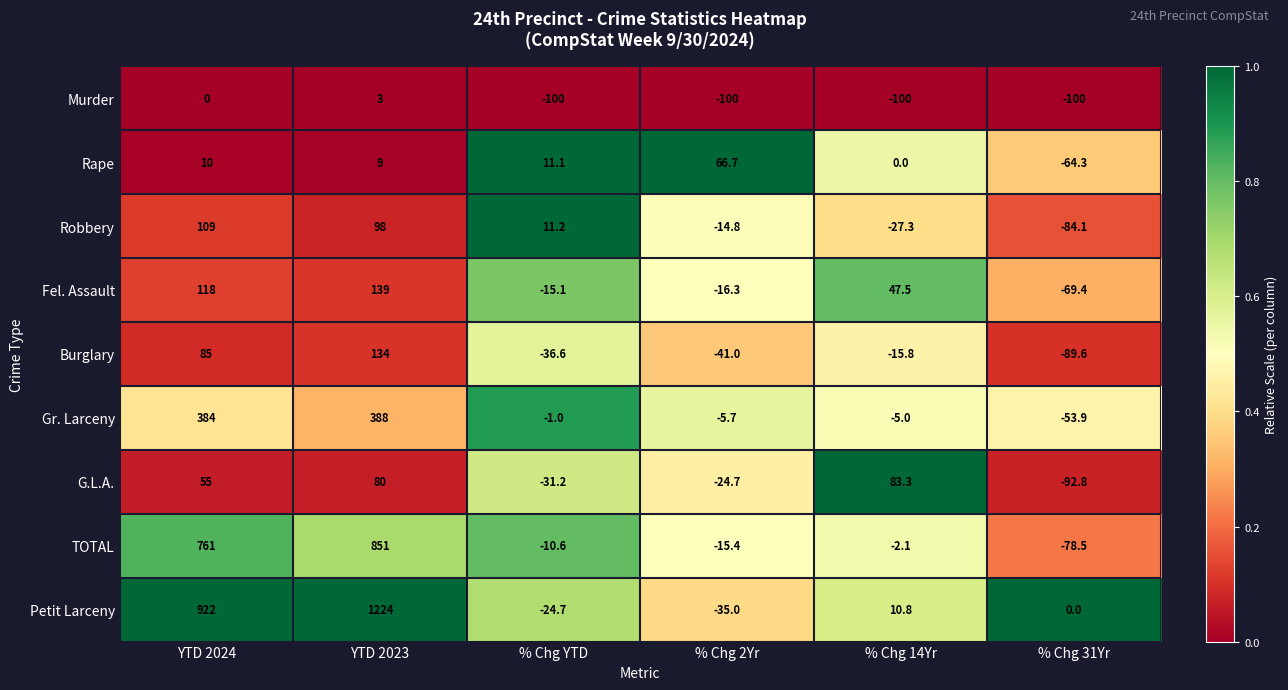

True or false: TOTAL has a value of -2.1 at % Chg 14Yr.

True